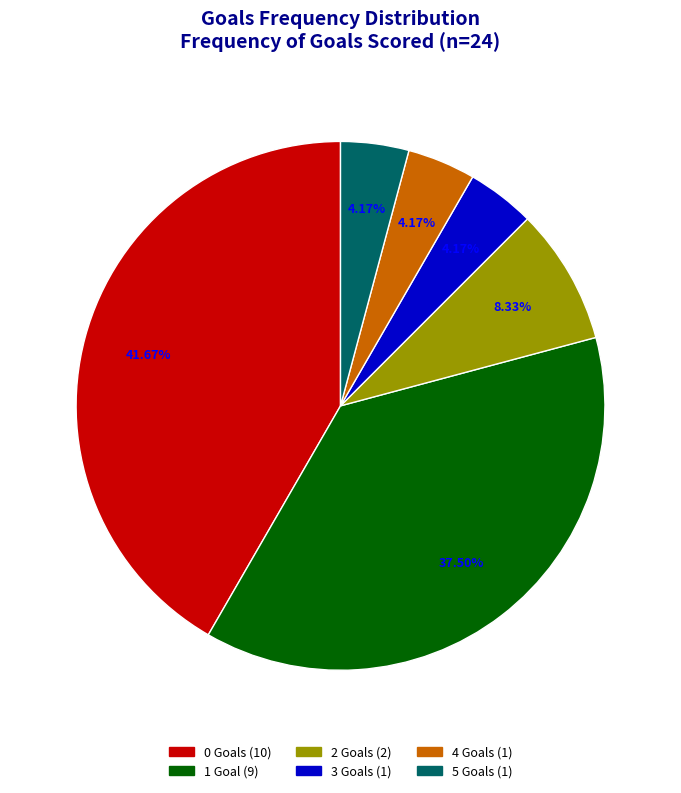

What percentage is the 2 Goals slice, to the nearest percent?

8%